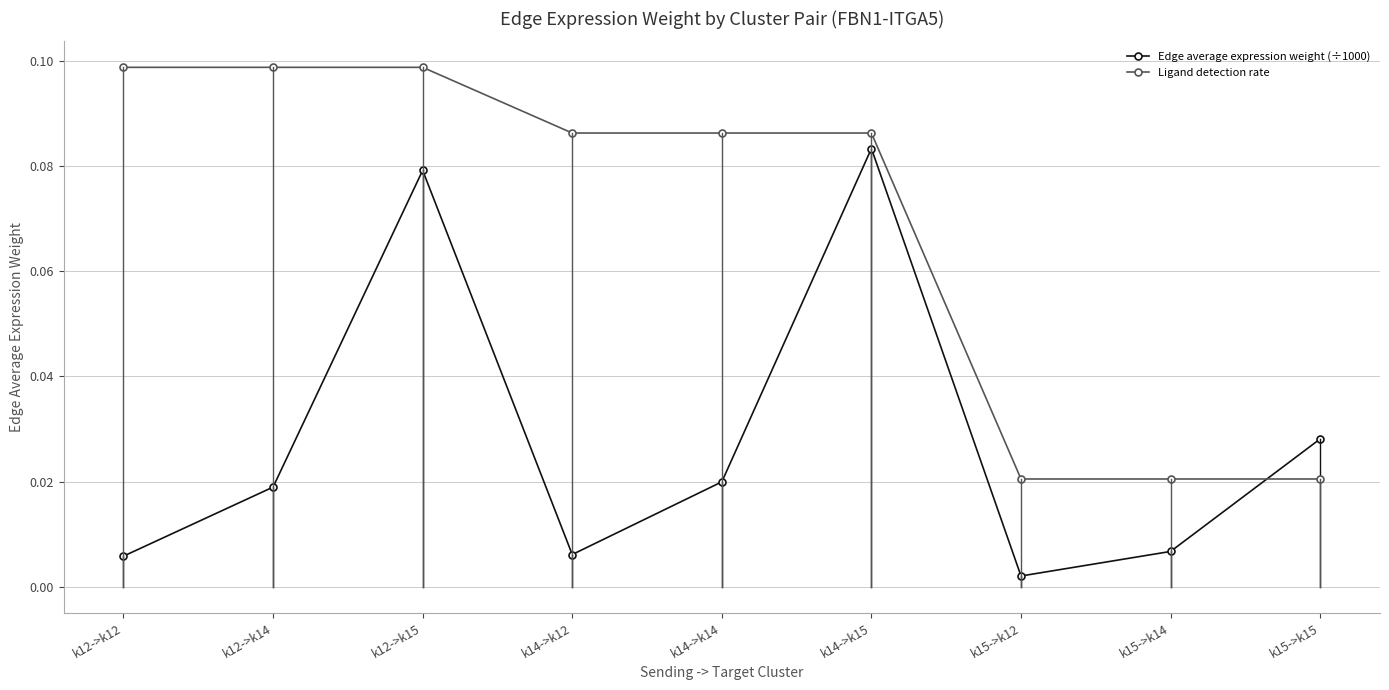

At how many categories does at least one series exceed 0?

9